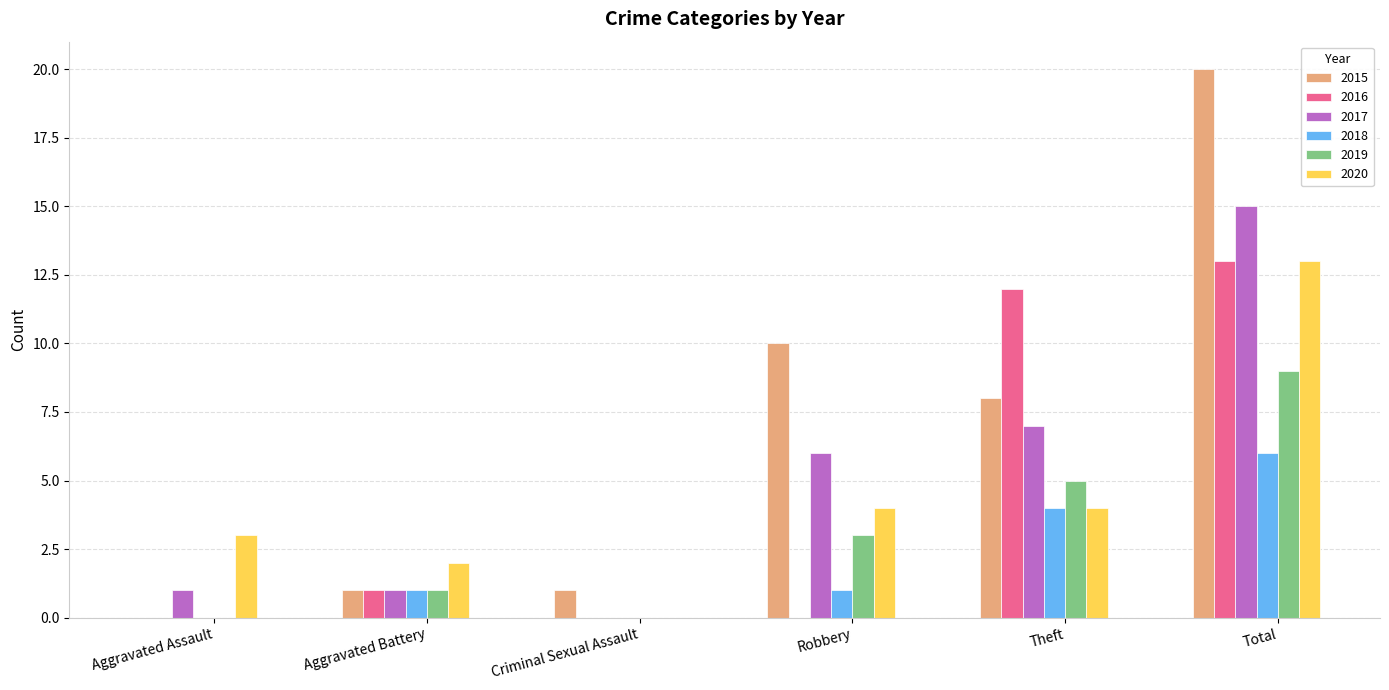

The 2018 series shows 3 at Total. True or false?

False